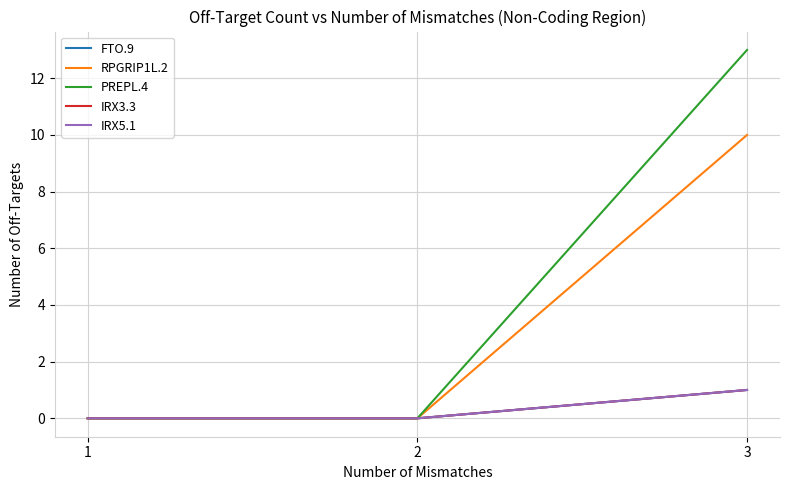

What is the maximum value shown in the chart?

13